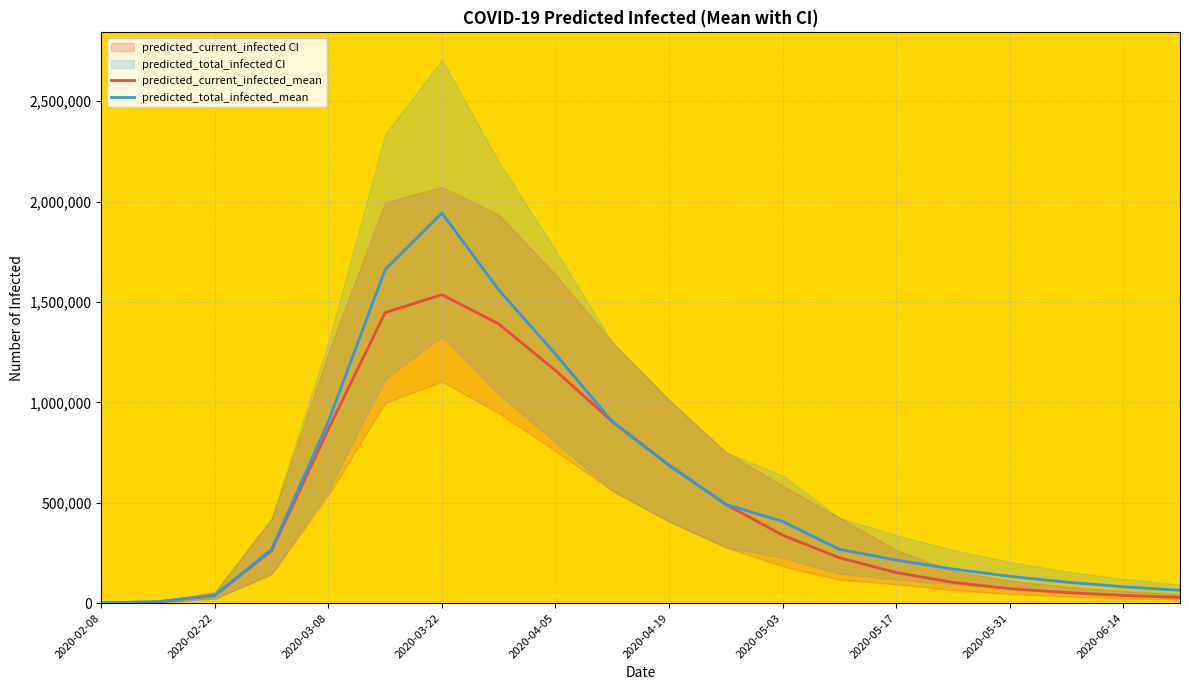

List the series in order of their overall mean, lowest first.

predicted_current_infected_mean, predicted_total_infected_mean